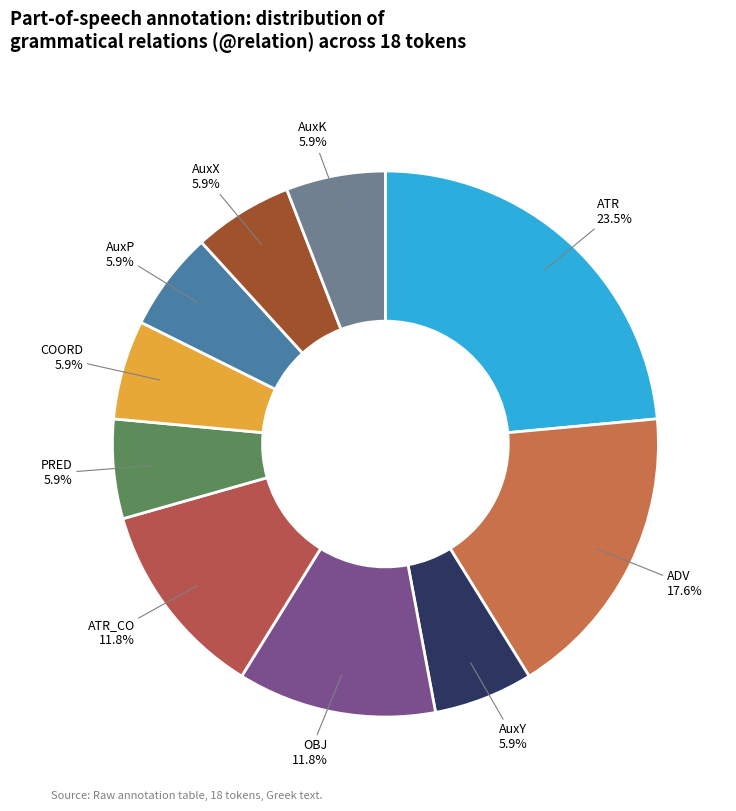

Does any single category account for the majority?

No